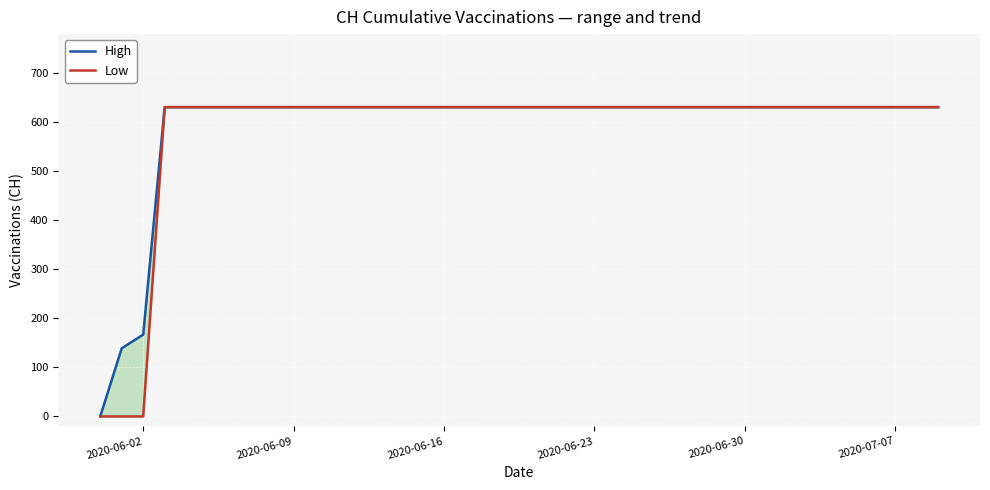

What are all the series names shown in the legend?

High, Low